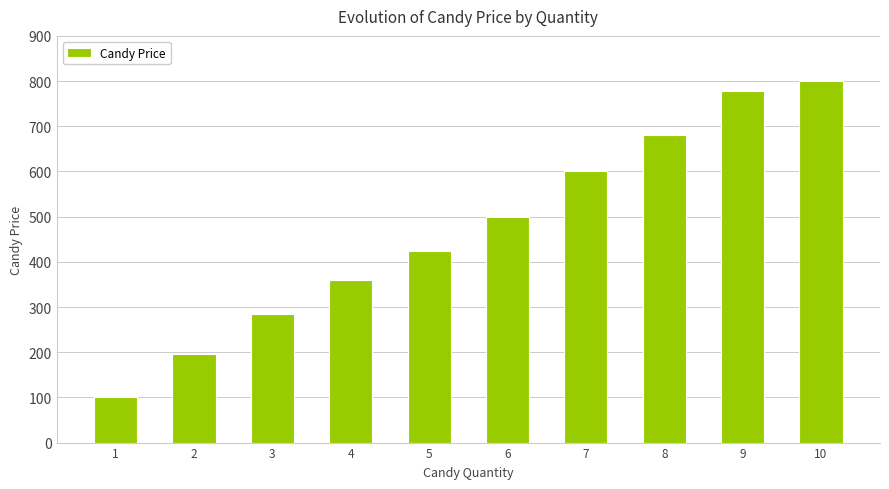

Rank the categories by value from highest to lowest.

10, 9, 8, 7, 6, 5, 4, 3, 2, 1